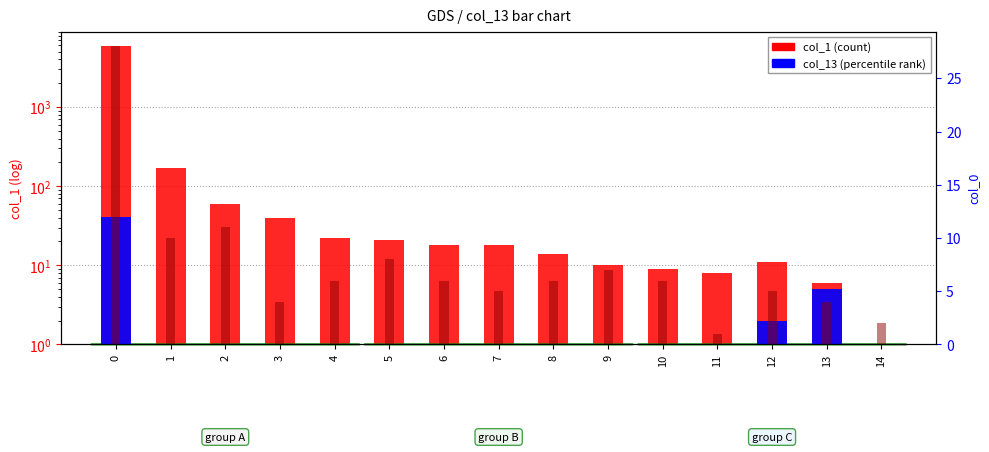

What is the value of the col_1 bar at the 8th from the left?

18